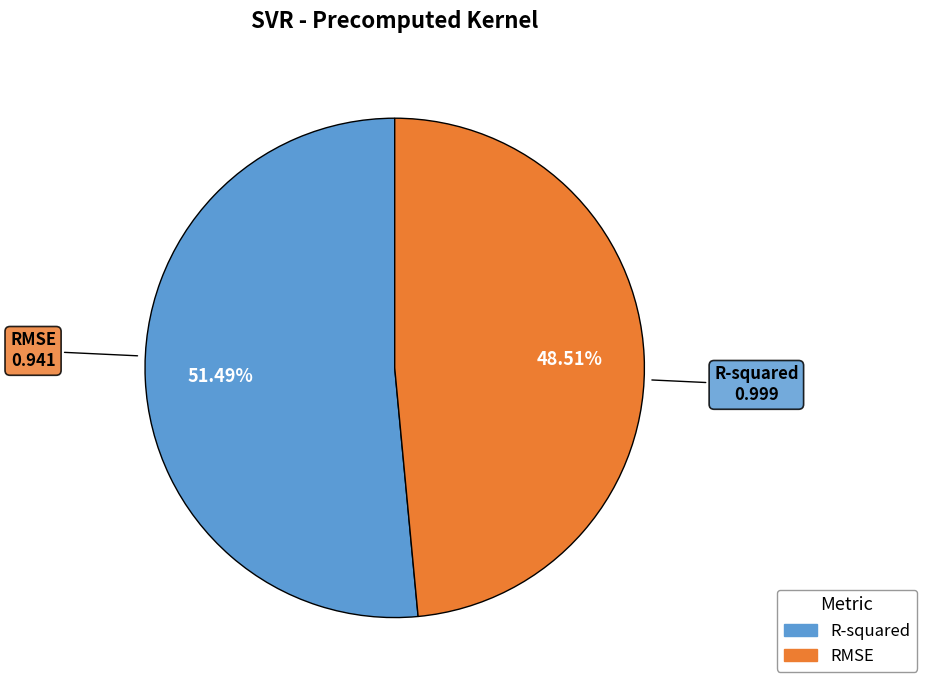

How many slices are in this pie chart?

2